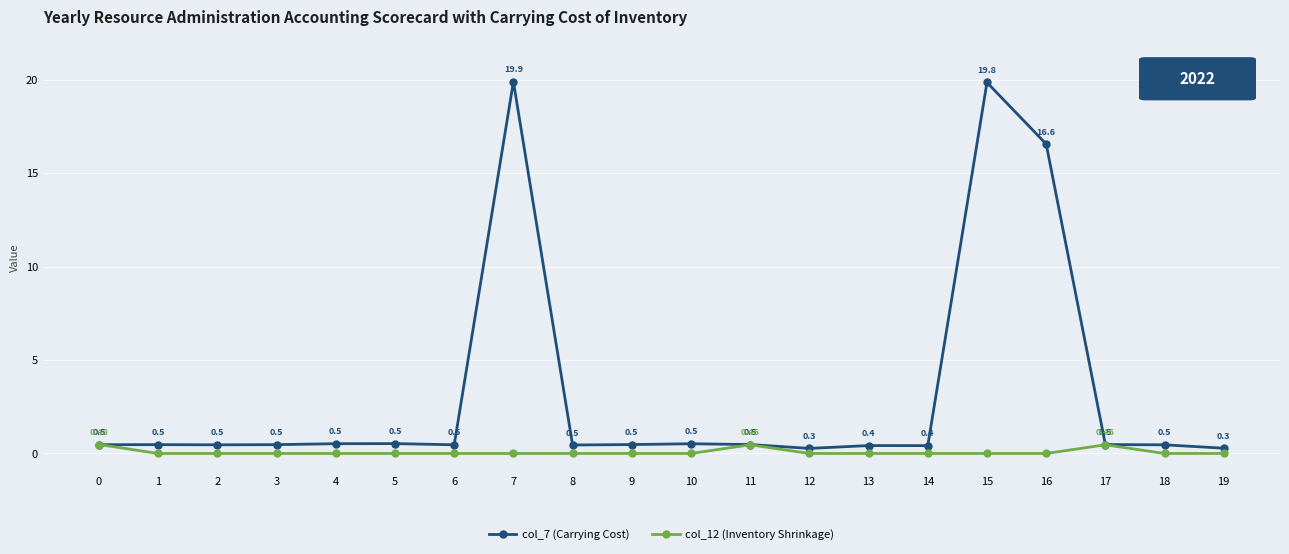

List the series in order of their peak value, lowest first.

col_12 (Inventory Shrinkage), col_7 (Carrying Cost)